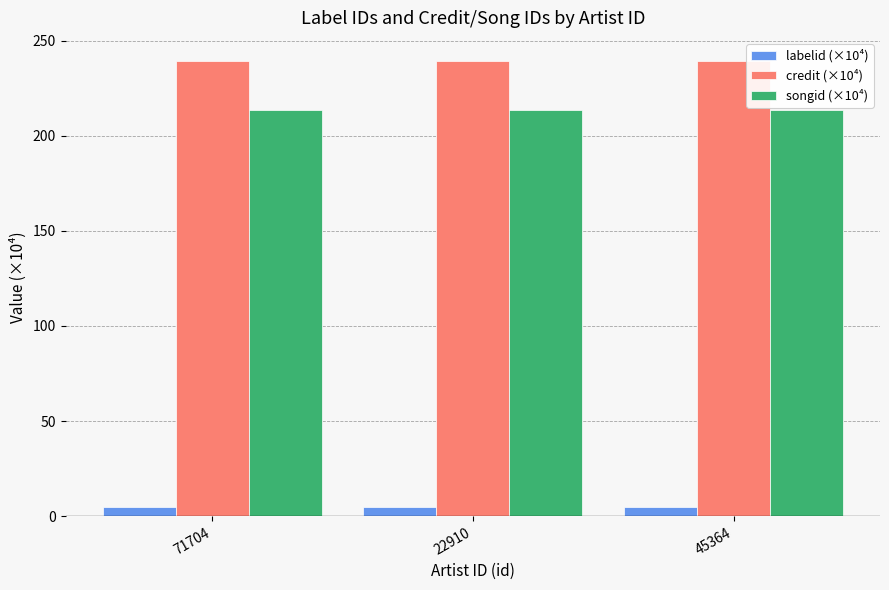

Read the labelid (×10⁴) value at 22910.

4.8